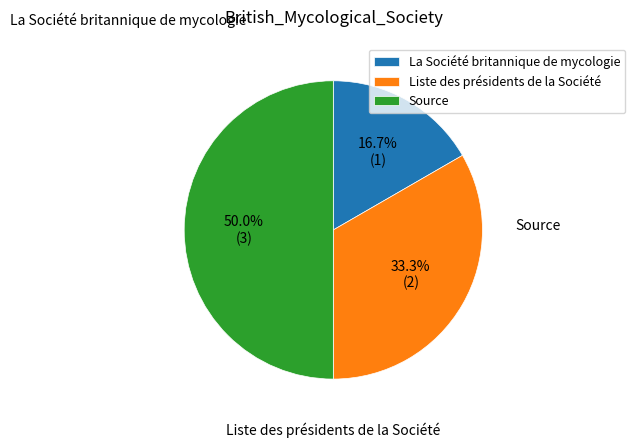

Is La Société britannique de mycologie the majority of the pie?

No